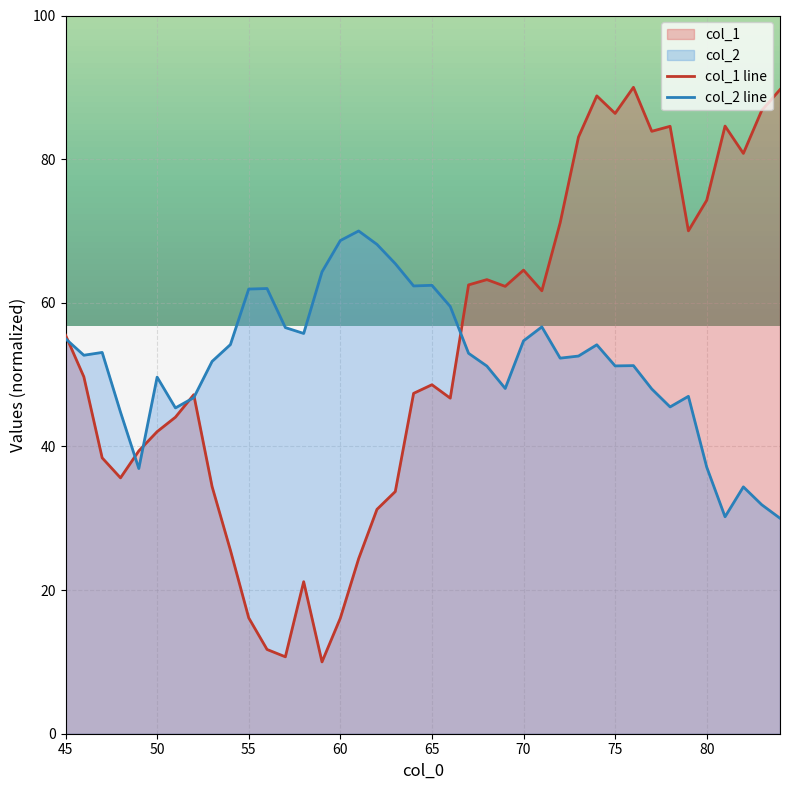

Where does the col_1 line series first go above 49?

45